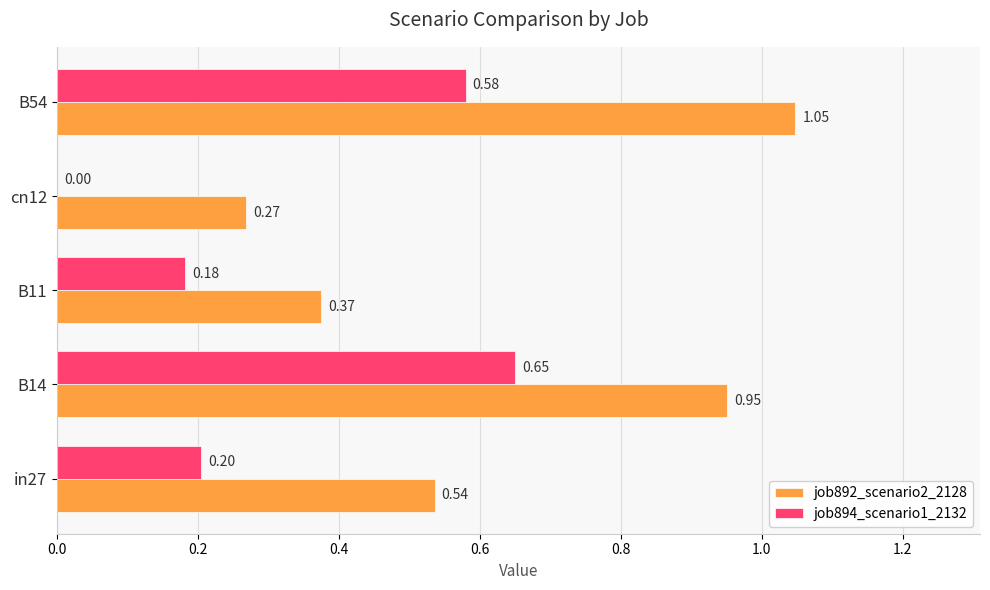

At which category is the sum across all series the highest?

B54